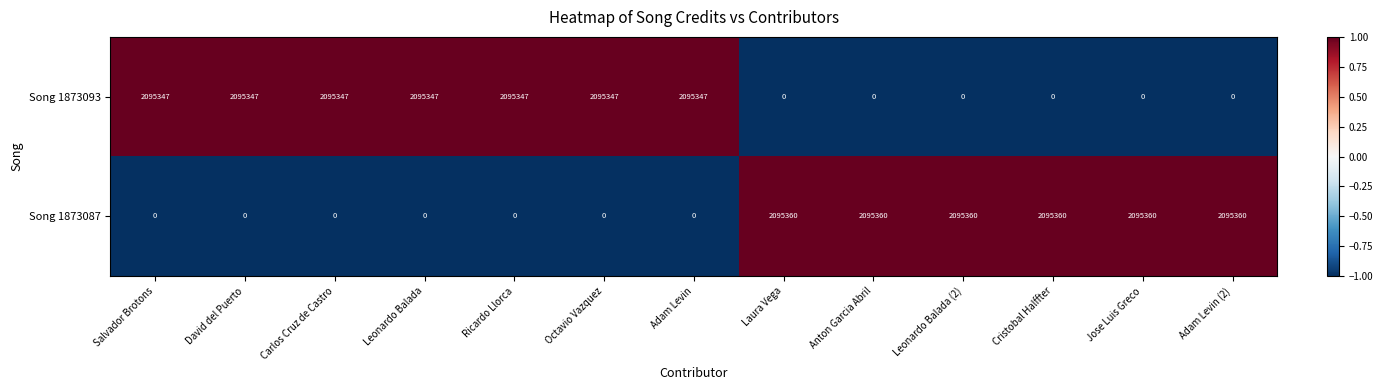

Reading left to right, list all the values displayed in this chart.

Song 1873093: 2095347	2095347	2095347	2095347	2095347	2095347	2095347	0	0	0	0	0	0
Song 1873087: 0	0	0	0	0	0	0	2095360	2095360	2095360	2095360	2095360	2095360